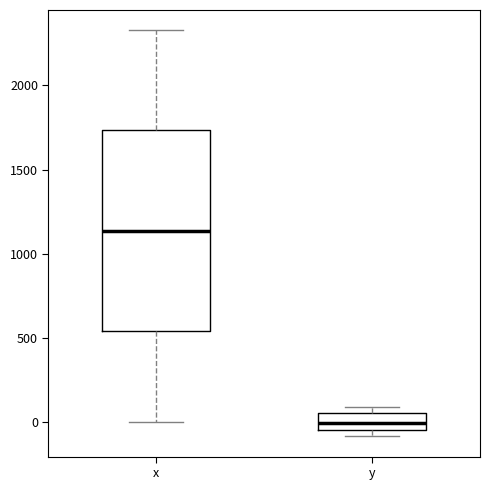

Where does the upper whisker of the box for x end on the y-axis? The values are not printed on the chart, so give them approximately, as read against the axis.

2350